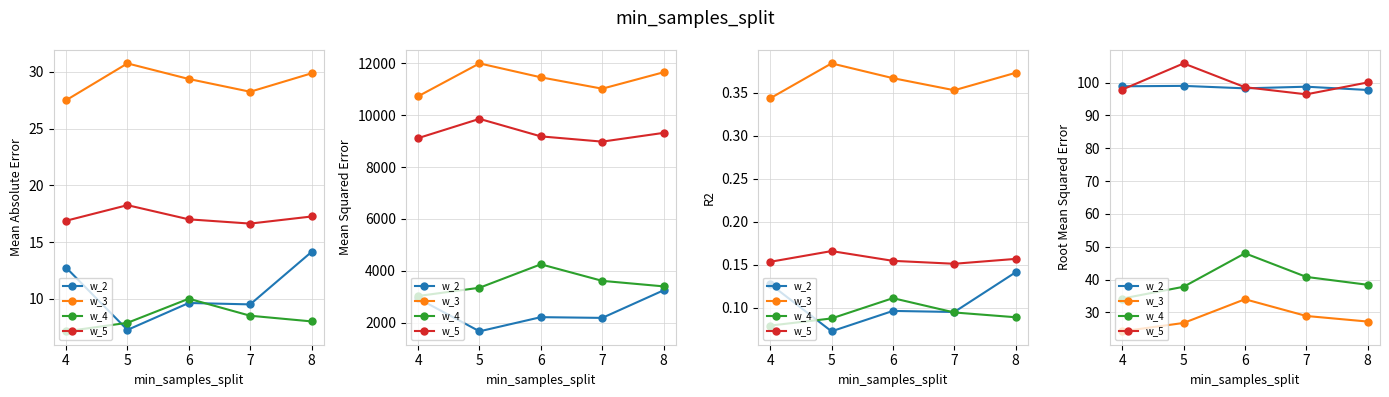

True or false: w_4 and w_2 cross at least once.

False